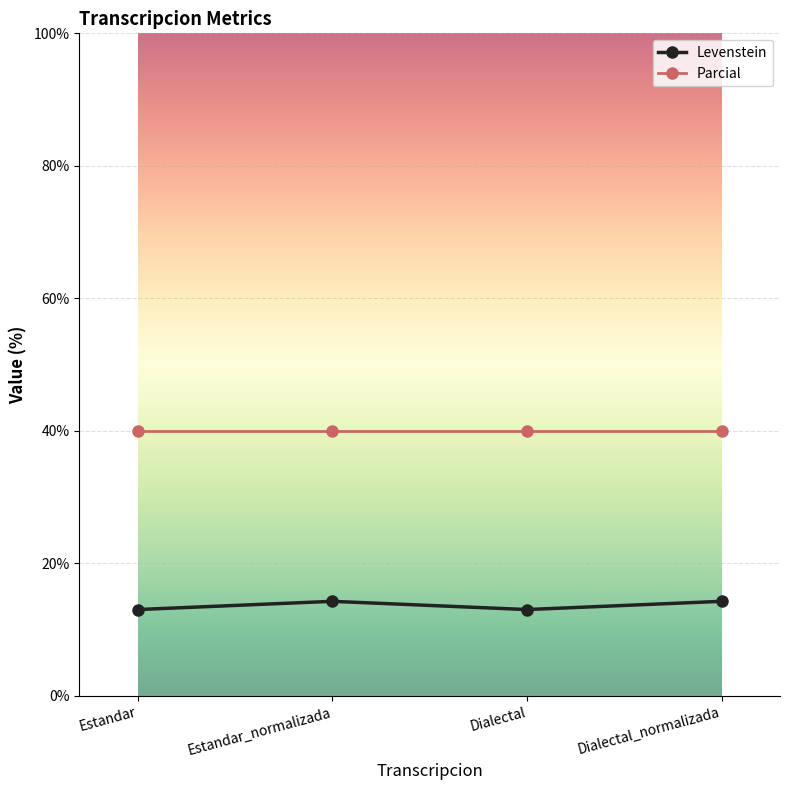

Rank the series at Dialectal_normalizada from lowest to highest value.

Levenstein, Parcial